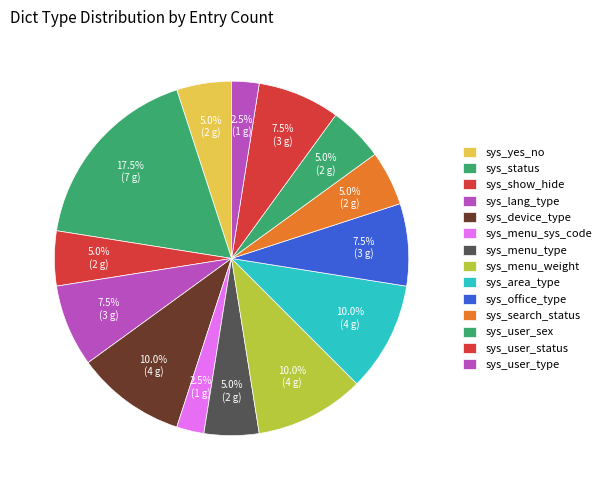

Rank the categories by value from lowest to highest.

sys_menu_sys_code, sys_user_type, sys_yes_no, sys_show_hide, sys_menu_type, sys_search_status, sys_user_sex, sys_lang_type, sys_office_type, sys_user_status, sys_device_type, sys_menu_weight, sys_area_type, sys_status